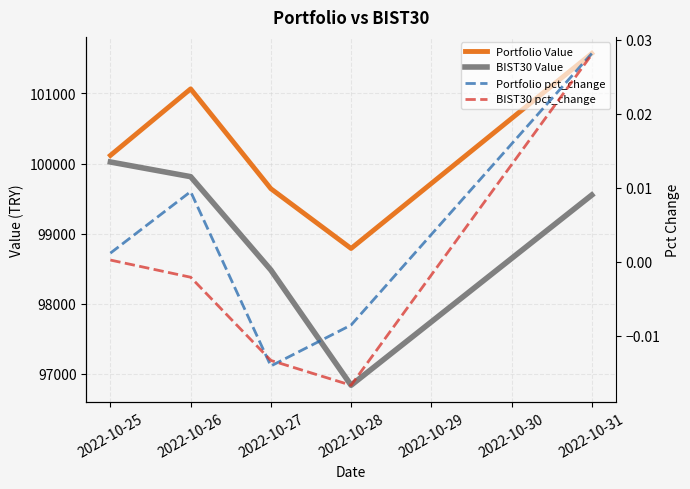

True or false: BIST30 Value and Portfolio pct_change cross at least once.

False